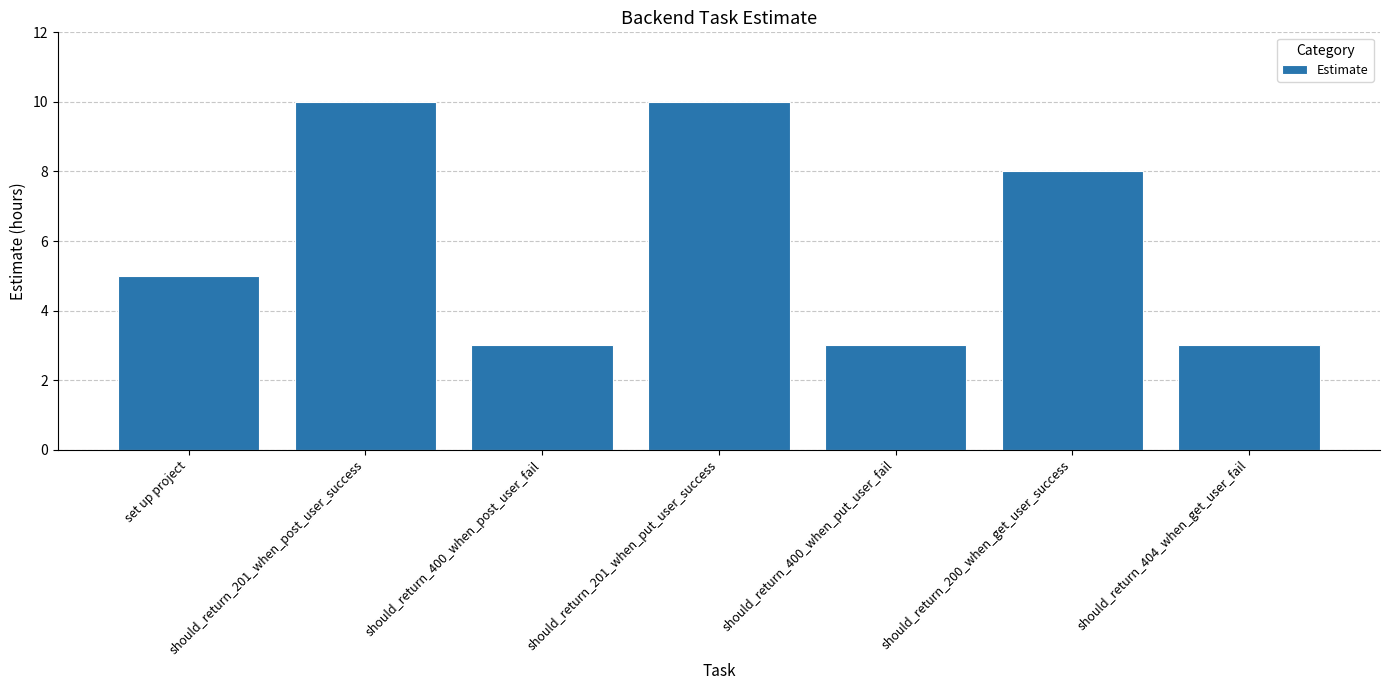

What is the sum of all values?

42